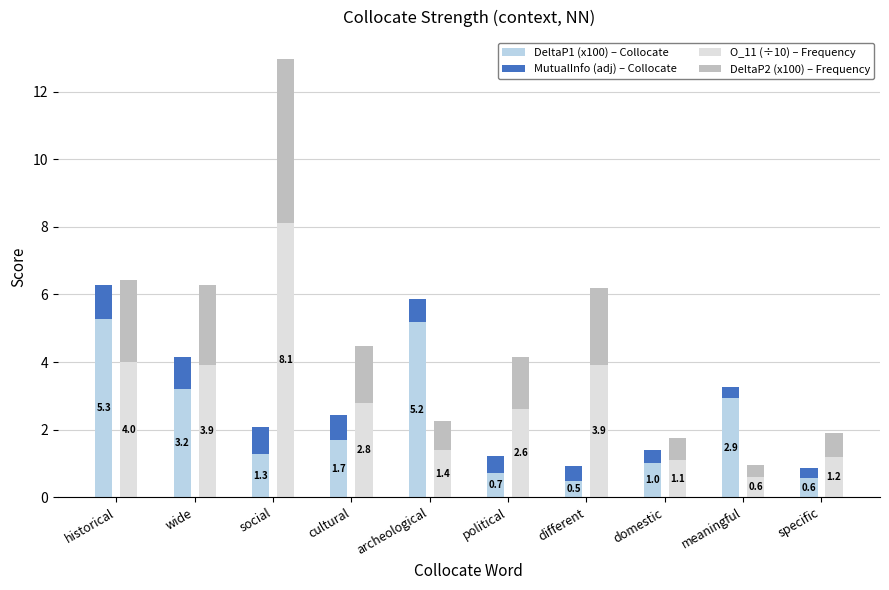

What are all the series names shown in the legend?

DeltaP1 (x100) – Collocate, MutualInfo (adj) – Collocate, O_11 (÷10) – Frequency, DeltaP2 (x100) – Frequency